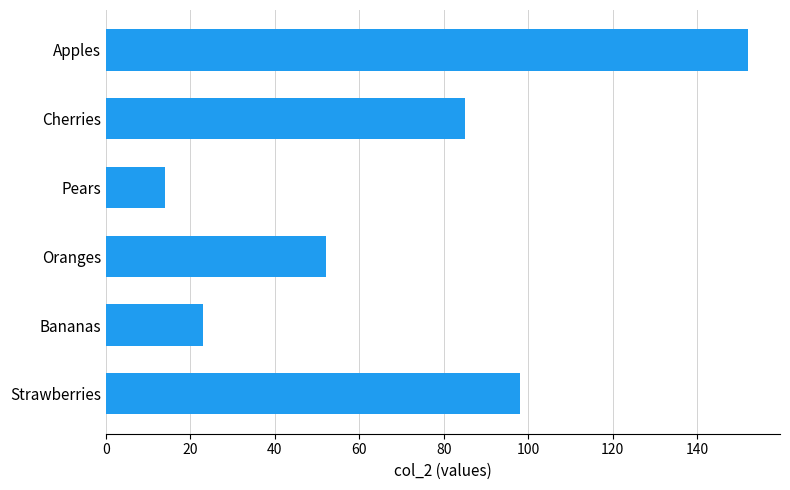

How many distinct data groups are displayed?

1